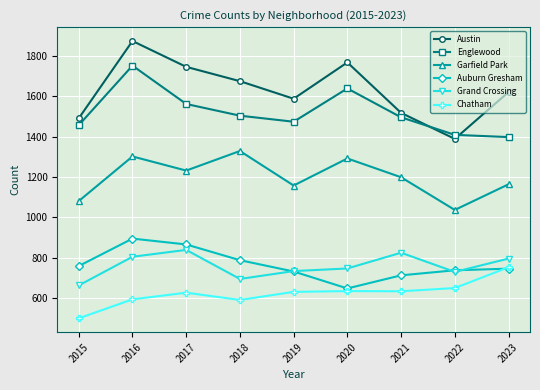

What is the minimum value shown in the chart?

500